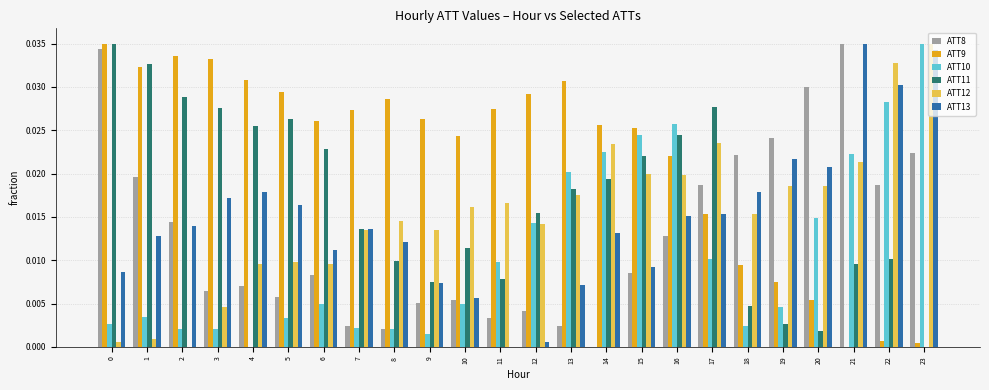

The value of ATT12 at 6 is 0.0. True or false?

True